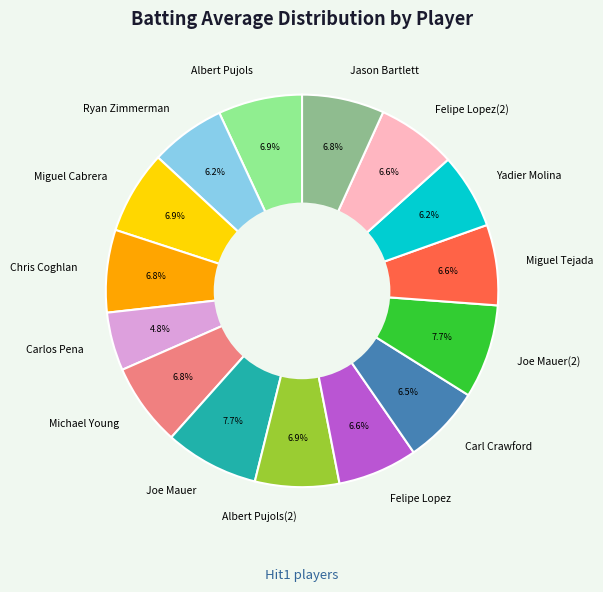

What percentage is the Joe Mauer(2) slice, to the nearest percent?

8%